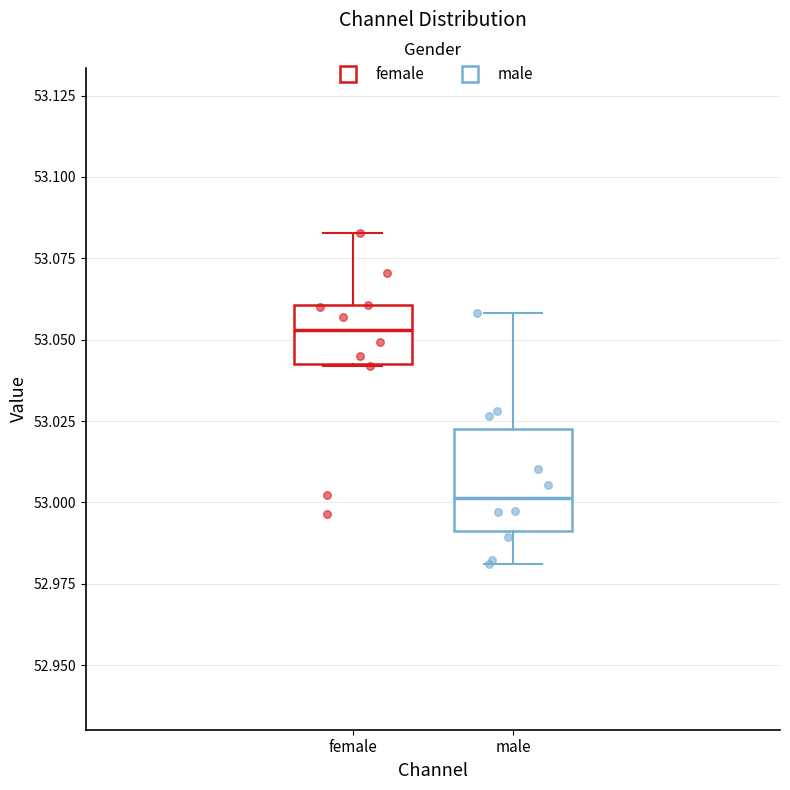

Reading left to right, read every box against the y-axis: the position of its median line, the range the box covers, and the ends of its whiskers. The values are not printed on the chart, so give them approximately, as read against the axis.

female: median 53.055, box 53.045 to 53.060, whiskers 53.040 to 53.085
male: median 53.000, box 52.990 to 53.025, whiskers 52.980 to 53.060